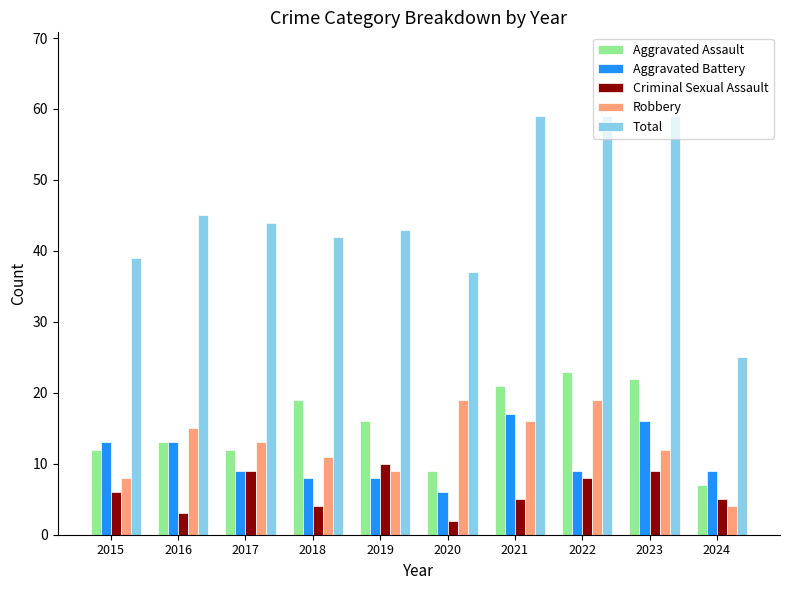

The value of Aggravated Assault at 2018 is 30. True or false?

False